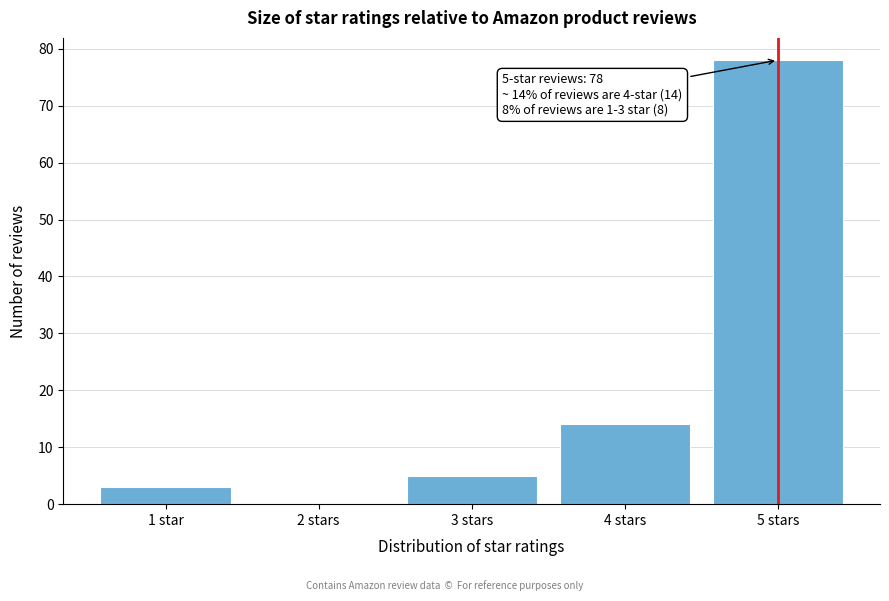

Reading left to right, transcribe all the data shown in this chart.

1 star=3	2 stars=0	3 stars=5	4 stars=14	5 stars=78